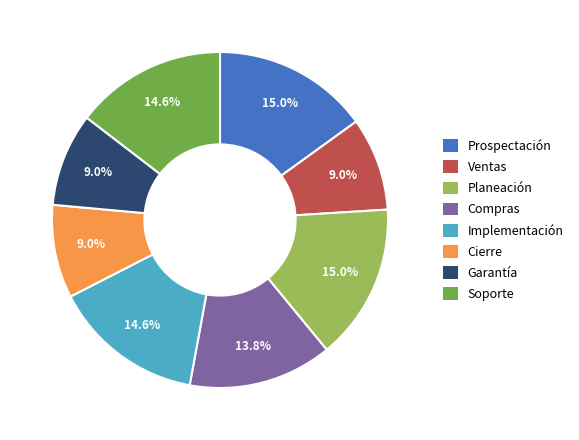

Is there a majority slice in this chart?

No